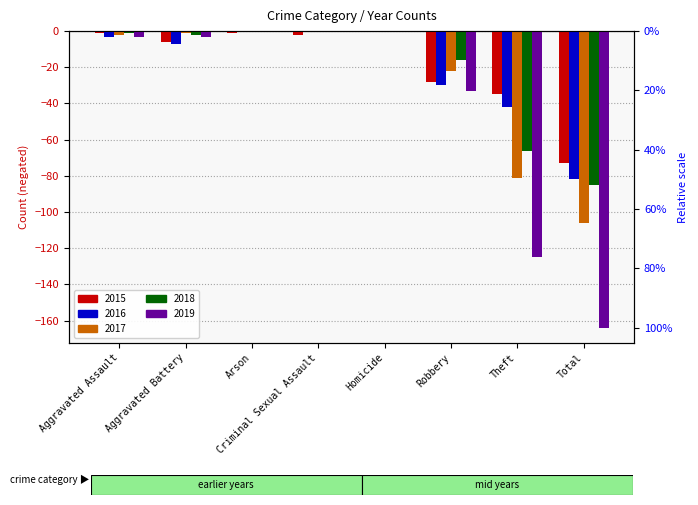

What are all the series names shown in the legend?

2015, 2016, 2017, 2018, 2019